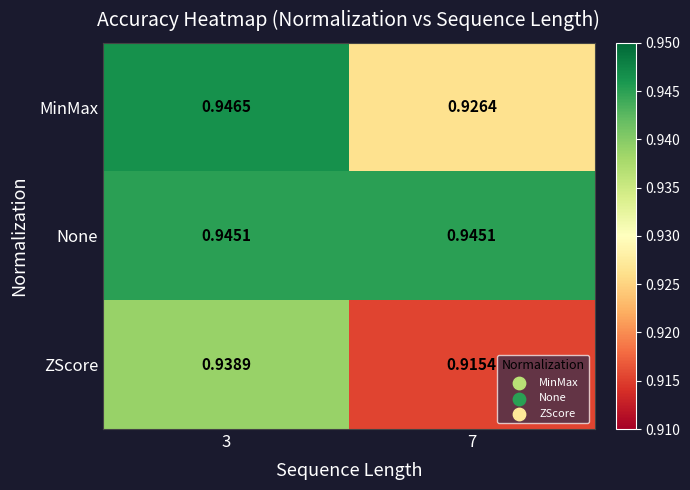

Which series changed the most between 3 and 7?

ZScore